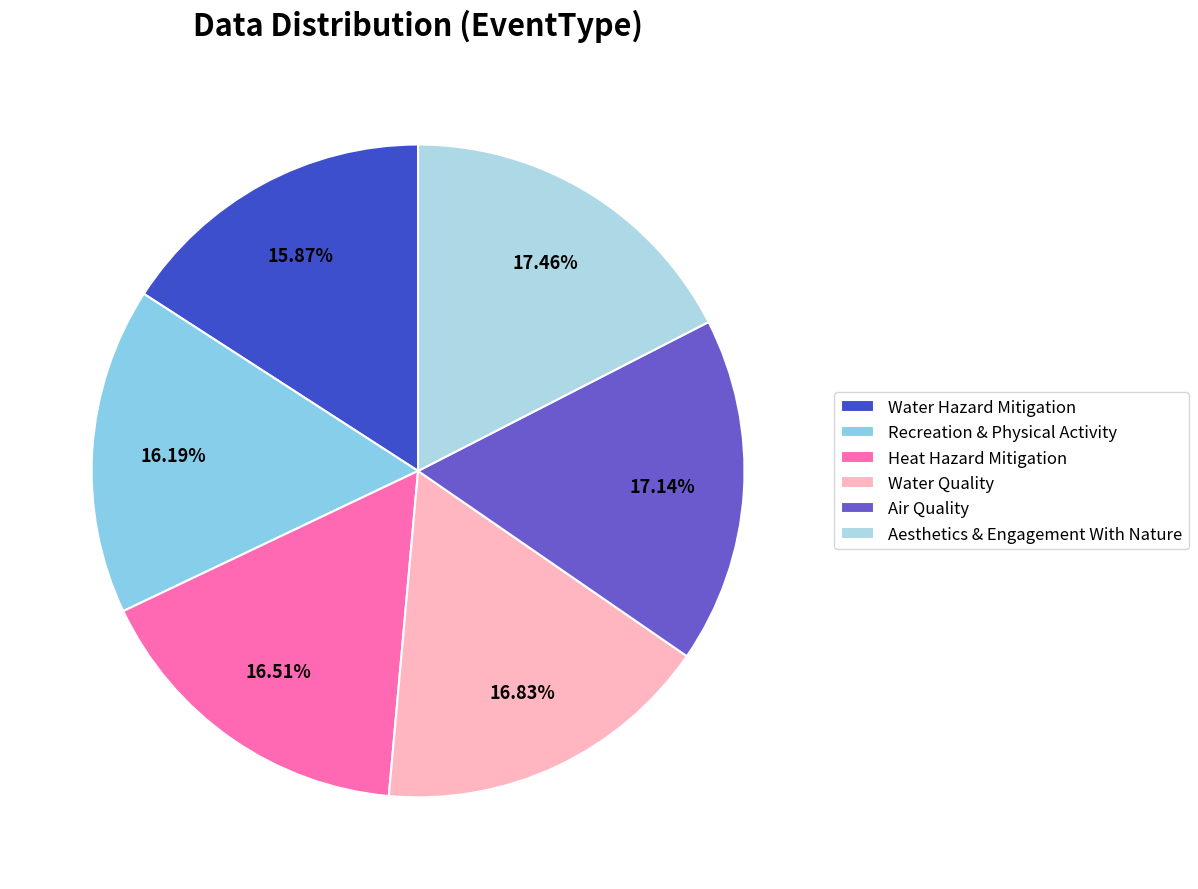

What is the total percentage of Heat Hazard Mitigation and Aesthetics & Engagement With Nature?

34.0%